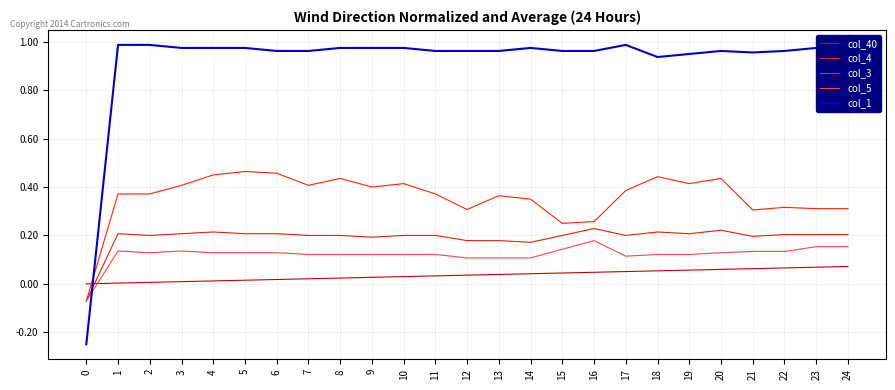

At which label does col_3 first exceed 0?

1